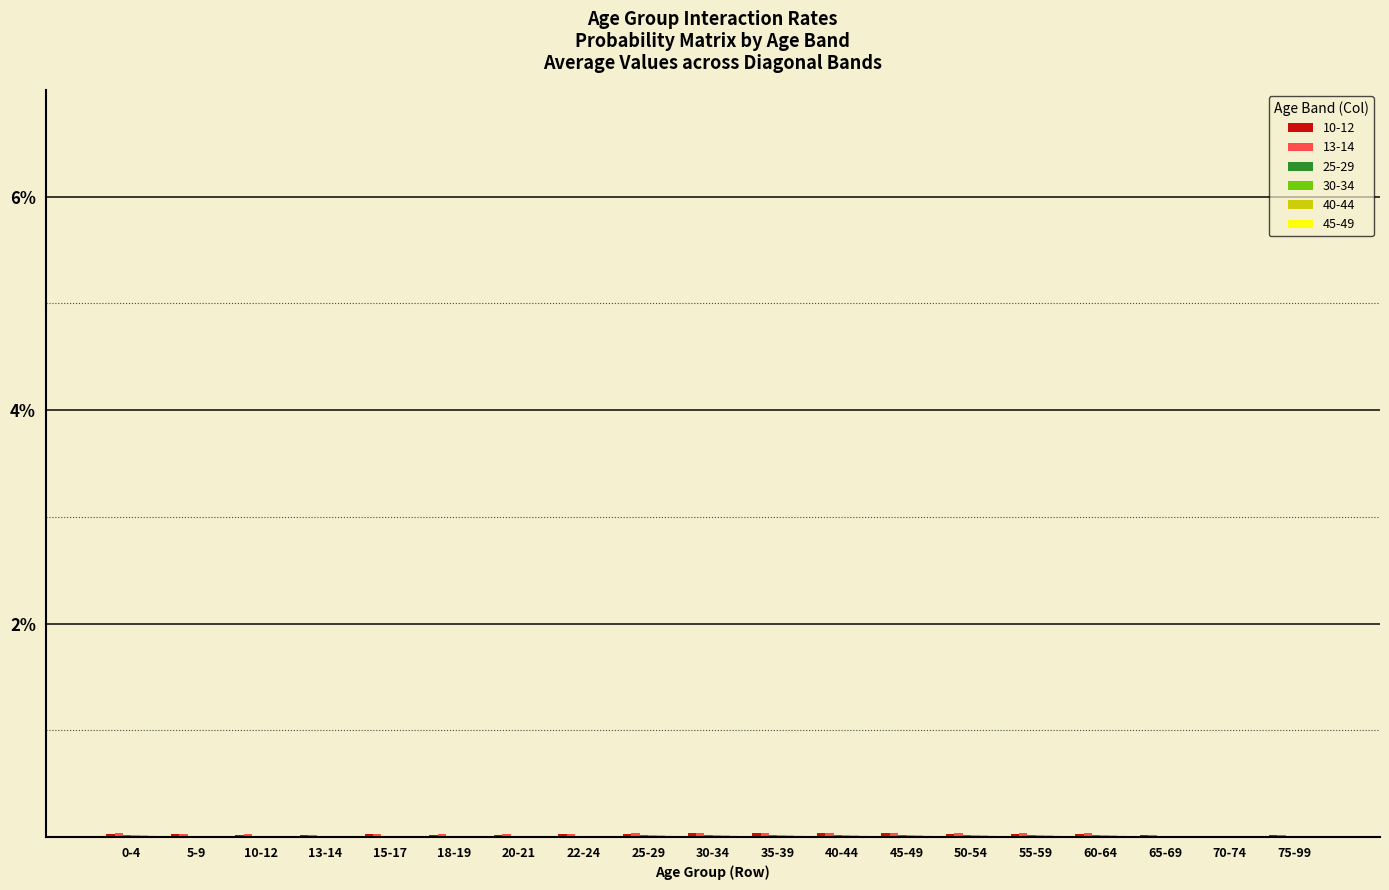

What position from the left is 25-29?

9